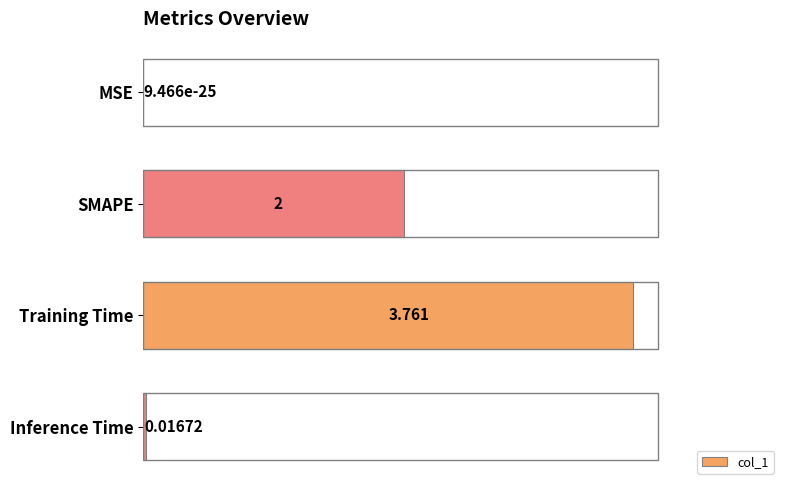

Where is the data nearest to the value 1?

Inference Time